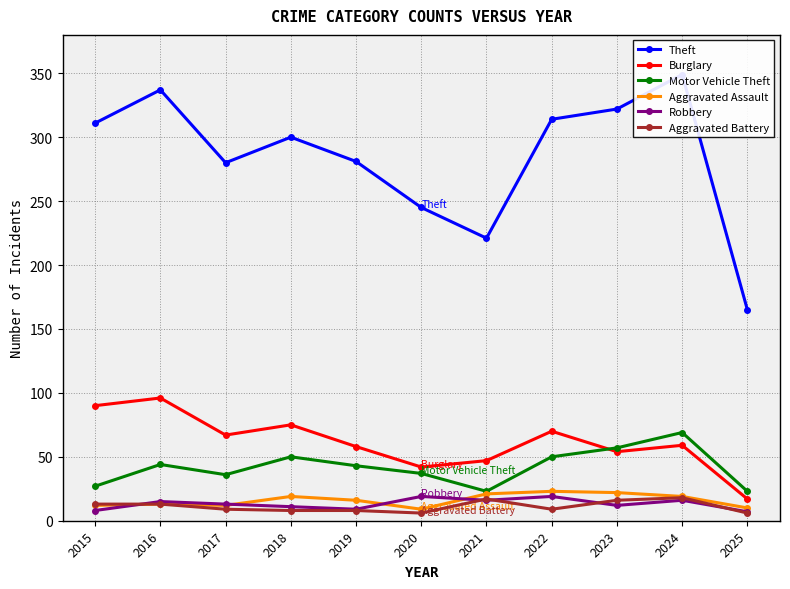

What is the minimum value shown in the chart?

6